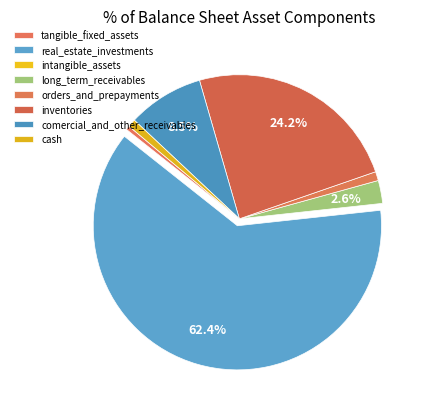

What is the change in value from intangible_assets to long_term_receivables?

+1164956